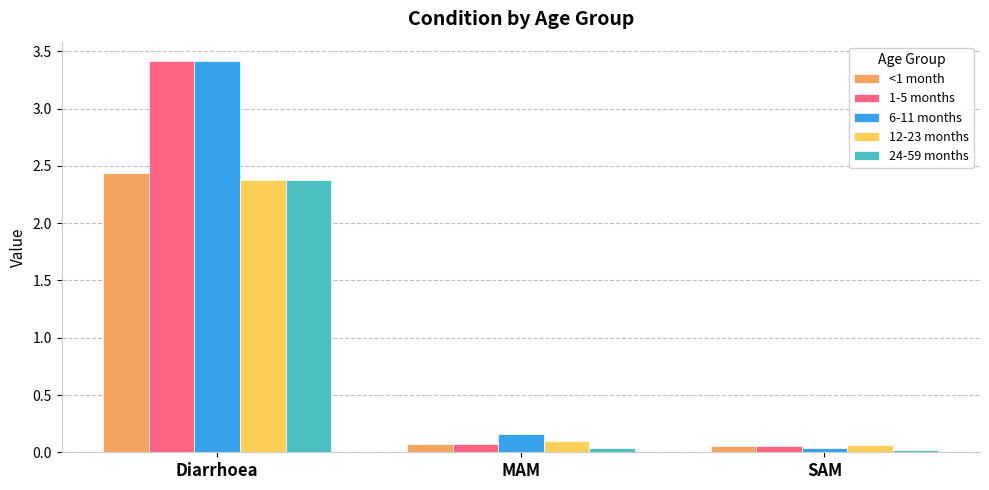

What is the difference between the maximum and minimum values in the 1-5 months series?

3.4